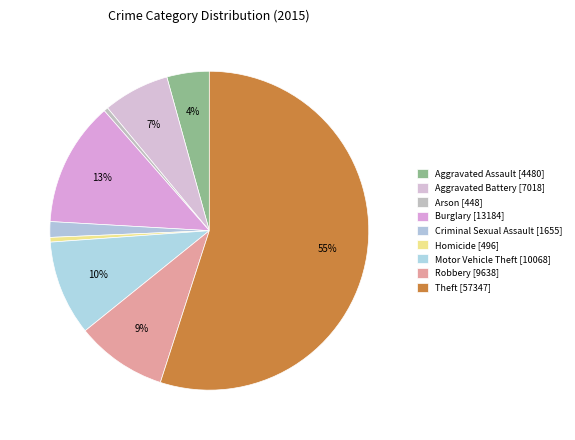

Count the number of slices in the pie.

9